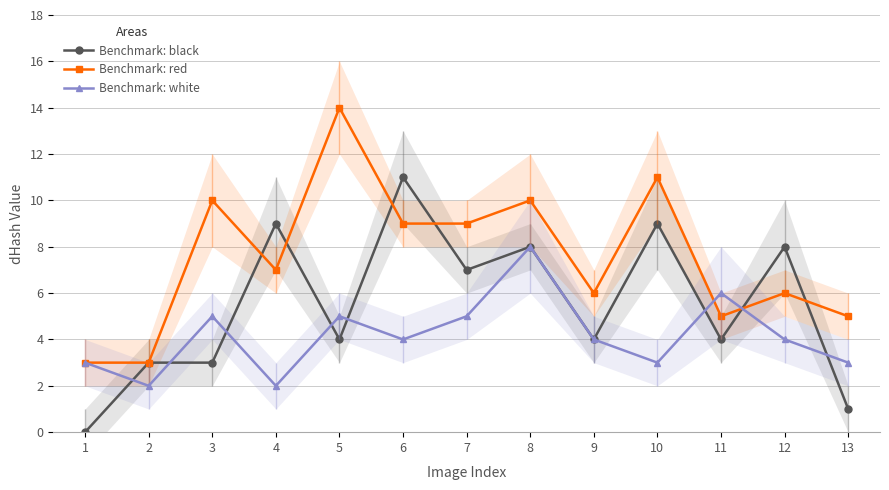

Which series has the widest spread of values?

Benchmark: black